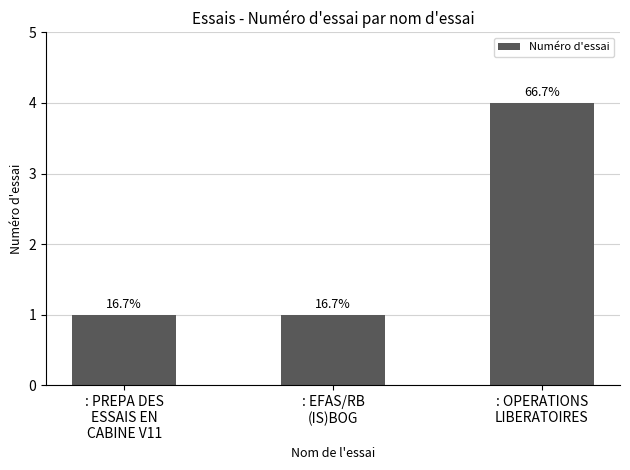

How many bars are there in total?

3